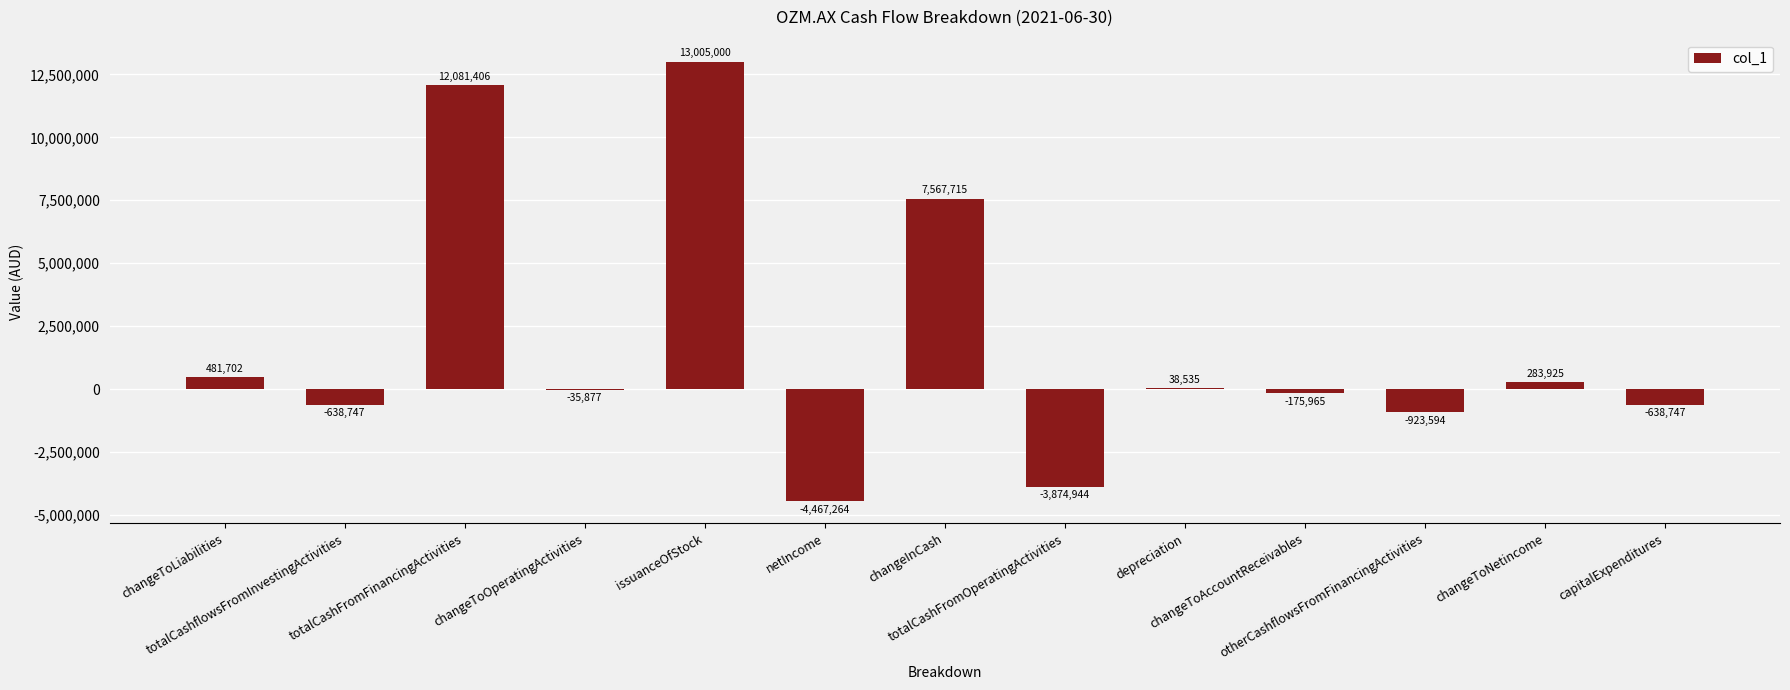

What is the sum of all values?

22703145